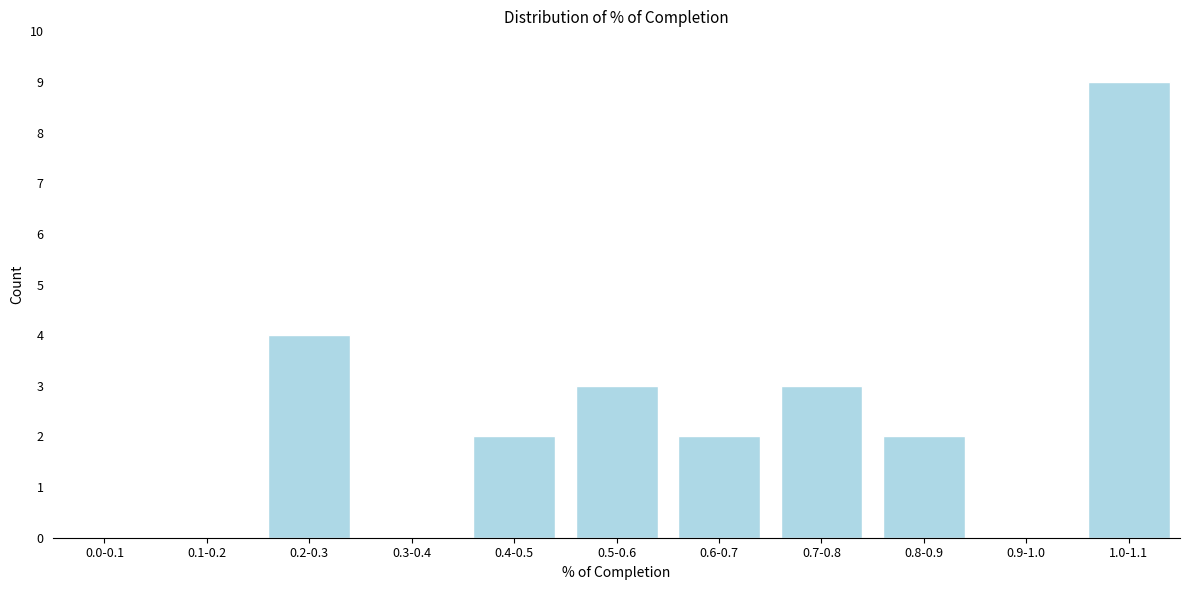

Reading right to left, transcribe all the data shown in this chart.

1.0-1.1=9	0.9-1.0=0	0.8-0.9=2	0.7-0.8=3	0.6-0.7=2	0.5-0.6=3	0.4-0.5=2	0.3-0.4=0	0.2-0.3=4	0.1-0.2=0	0.0-0.1=0